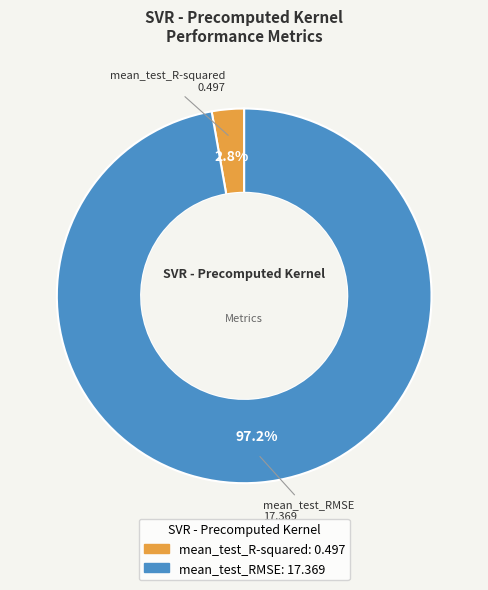

Which slice represents more than half of the pie?

mean_test_RMSE